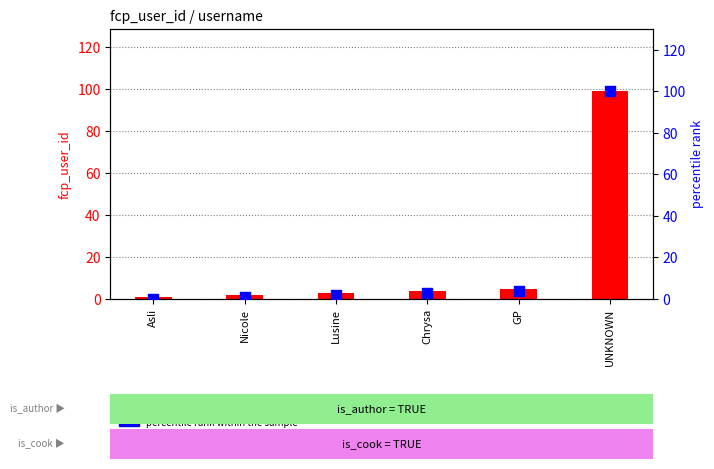

At how many categories does at least one series exceed 67?

1